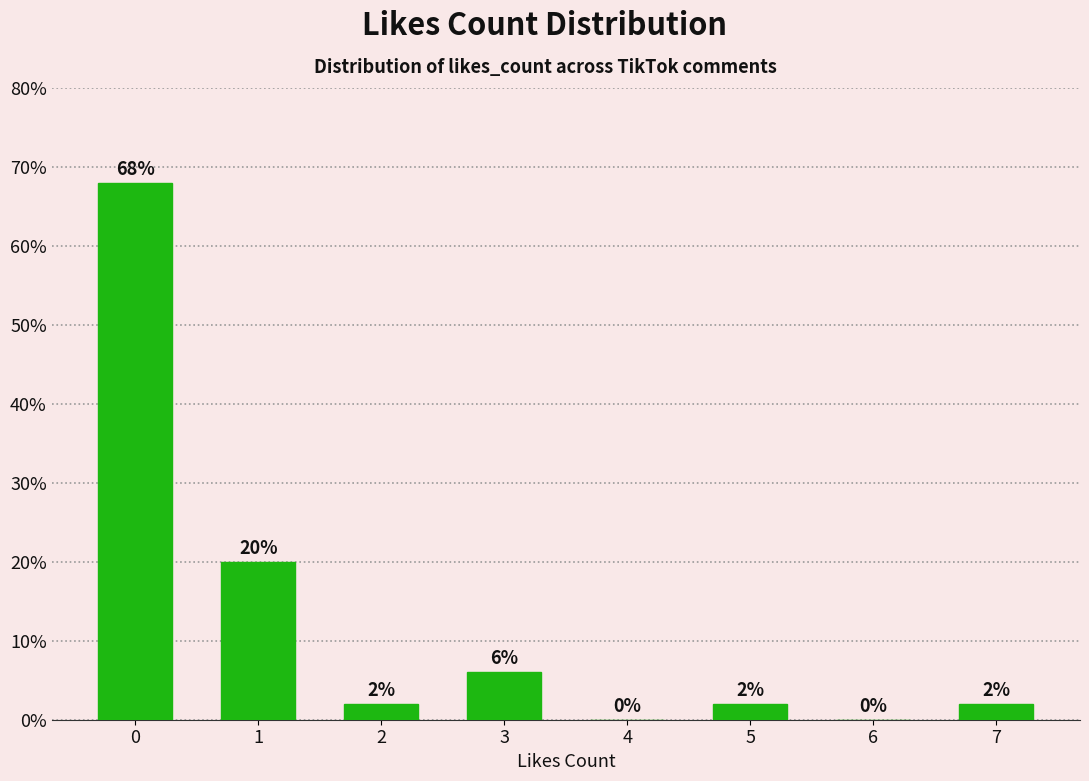

Reading left to right, list all the values displayed in this chart.

0=68	1=20	2=2	3=6	4=0	5=2	6=0	7=2